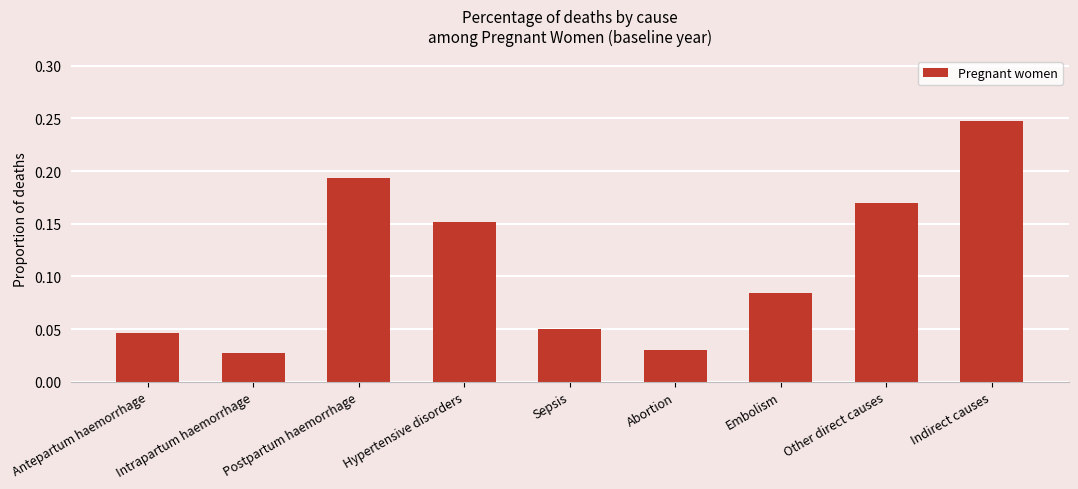

What is the label of the 8th bar from the left?

Other direct causes